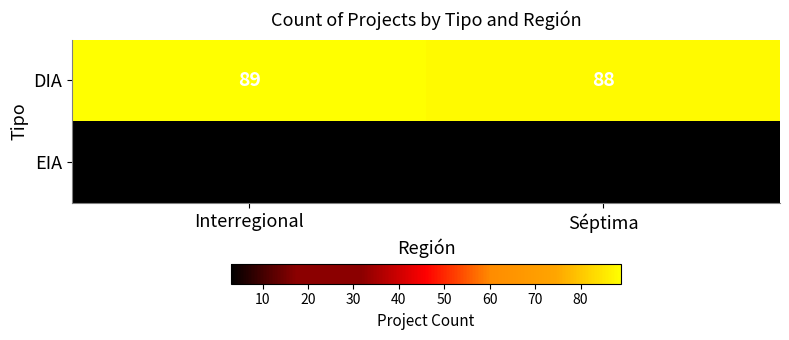

At Séptima, list the series in order from smallest to largest.

EIA, DIA